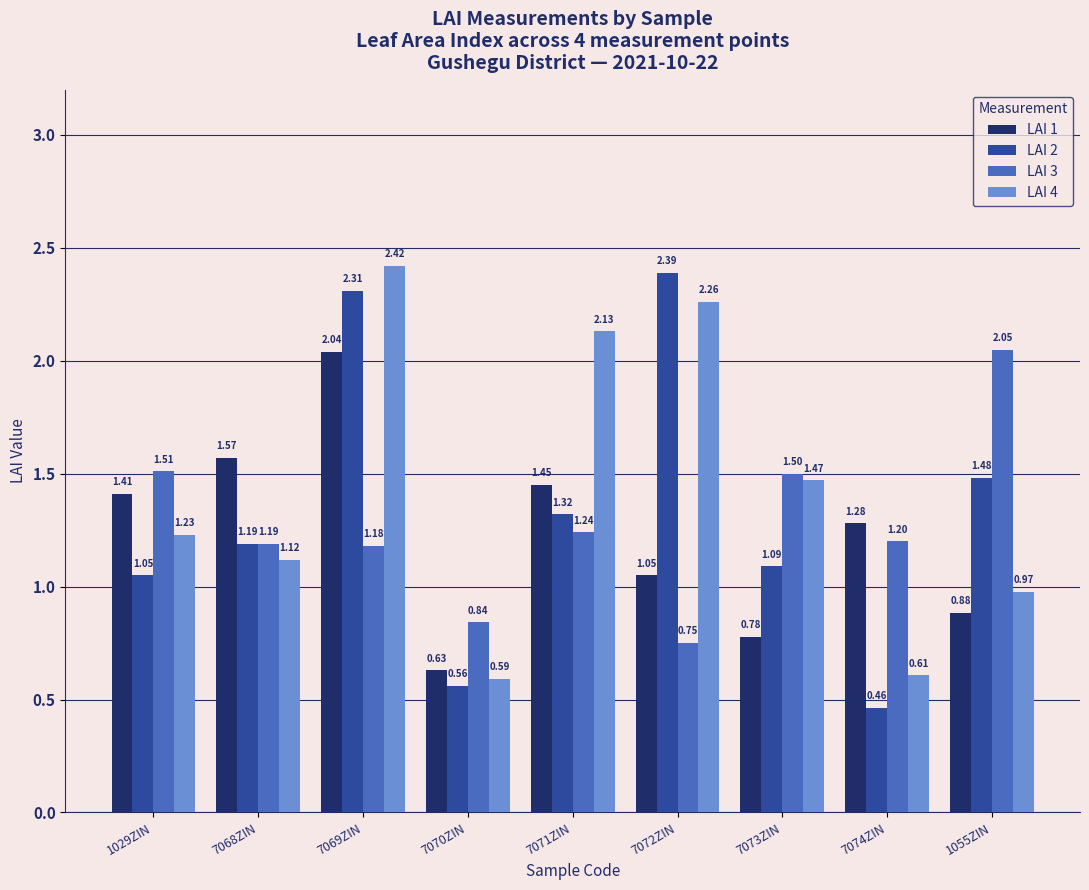

Which series has the largest range (max minus min)?

LAI 2